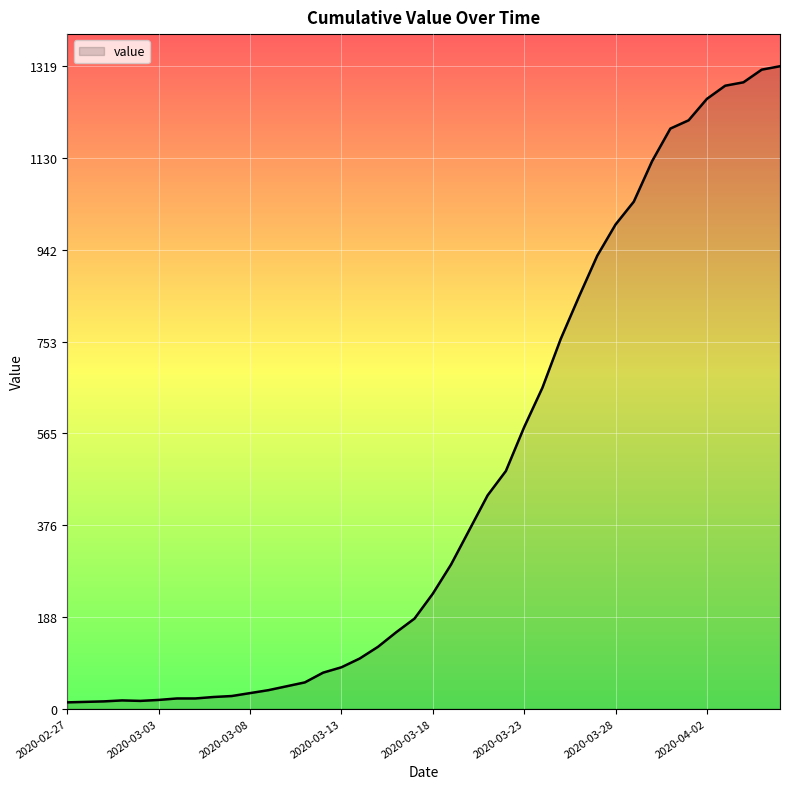

What is the maximum value shown in the chart?

1319